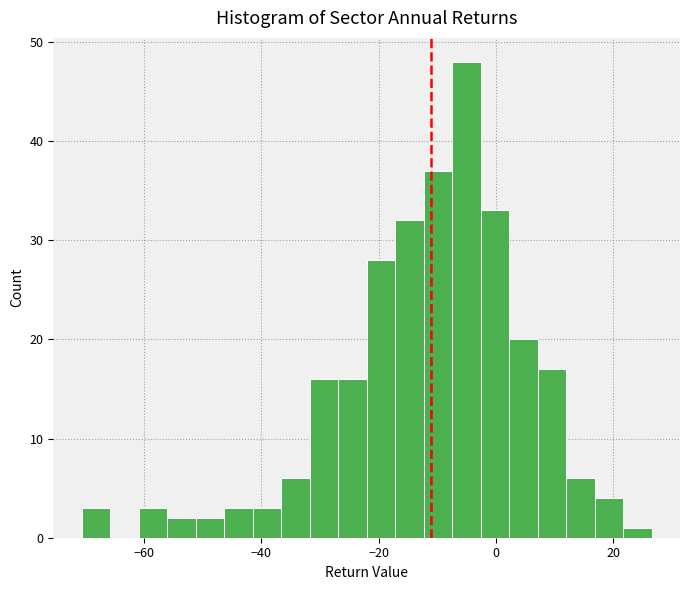

Read against the x-axis, roughly where is the centre of the tallest bar?

-6